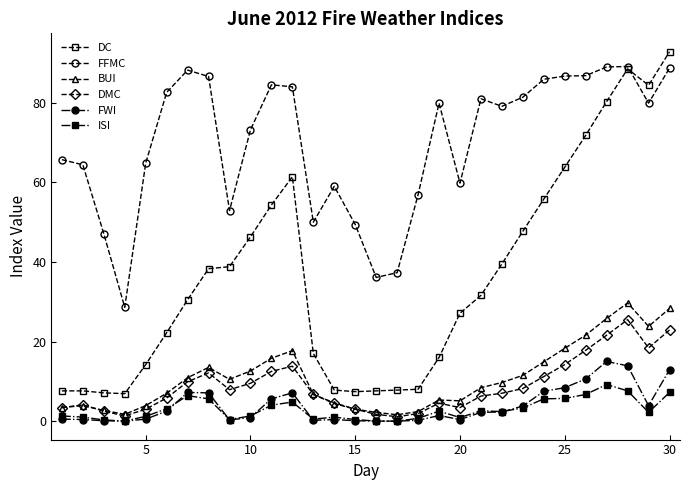

True or false: DC and FWI cross at least once.

False